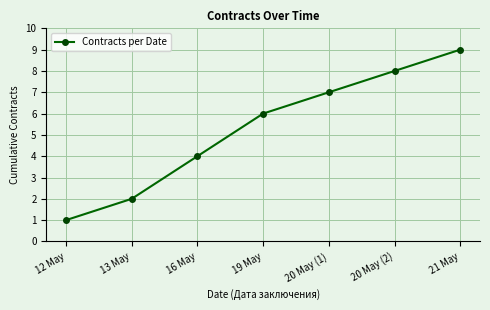

What is the sum of all values?

37